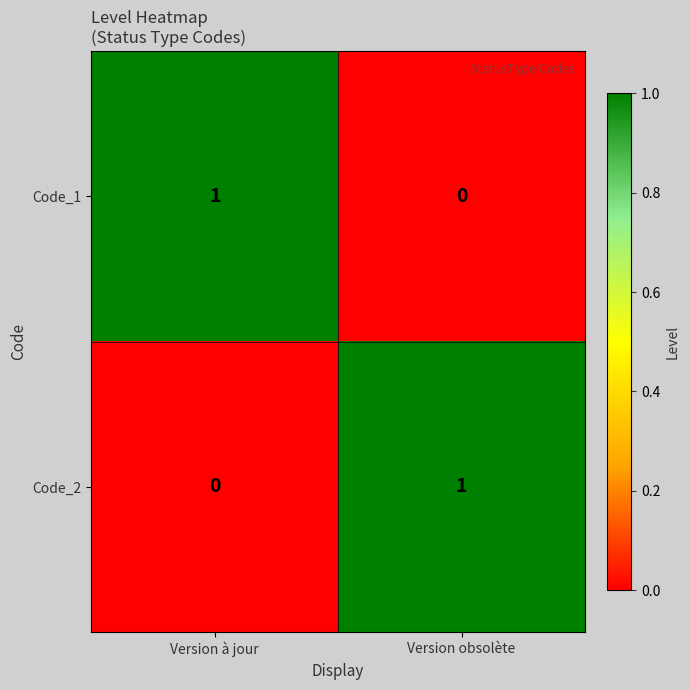

True or false: Code_2 has a value of 1 at Version obsolète.

True